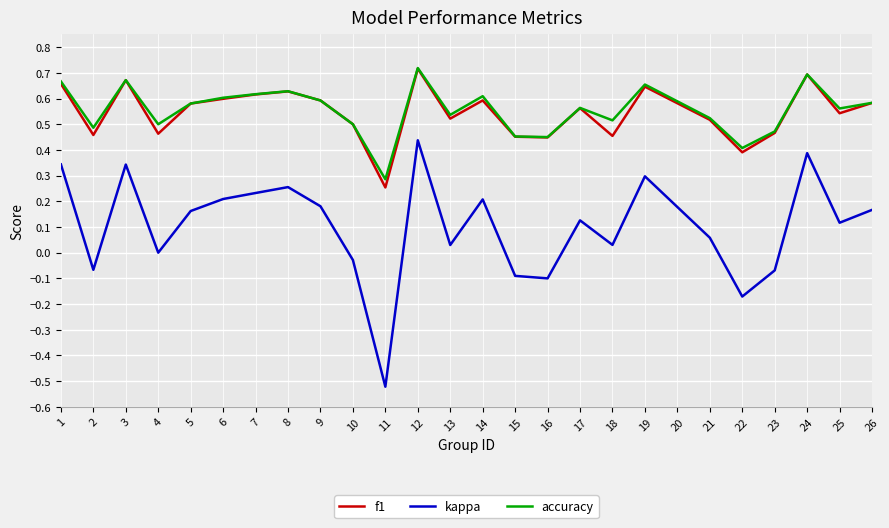

The value of accuracy at 18 is 0.2. True or false?

False